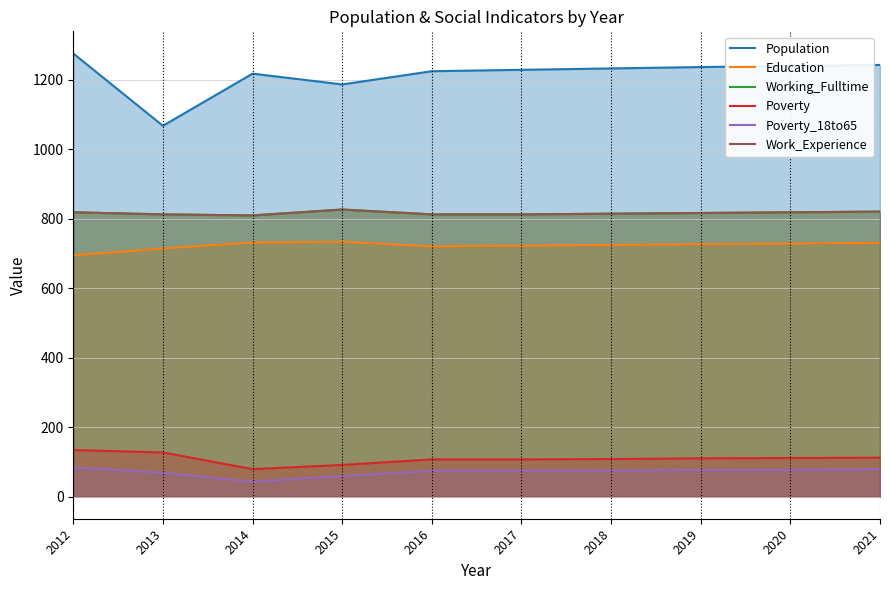

True or false: Poverty_18to65 and Working_Fulltime intersect in this chart.

False